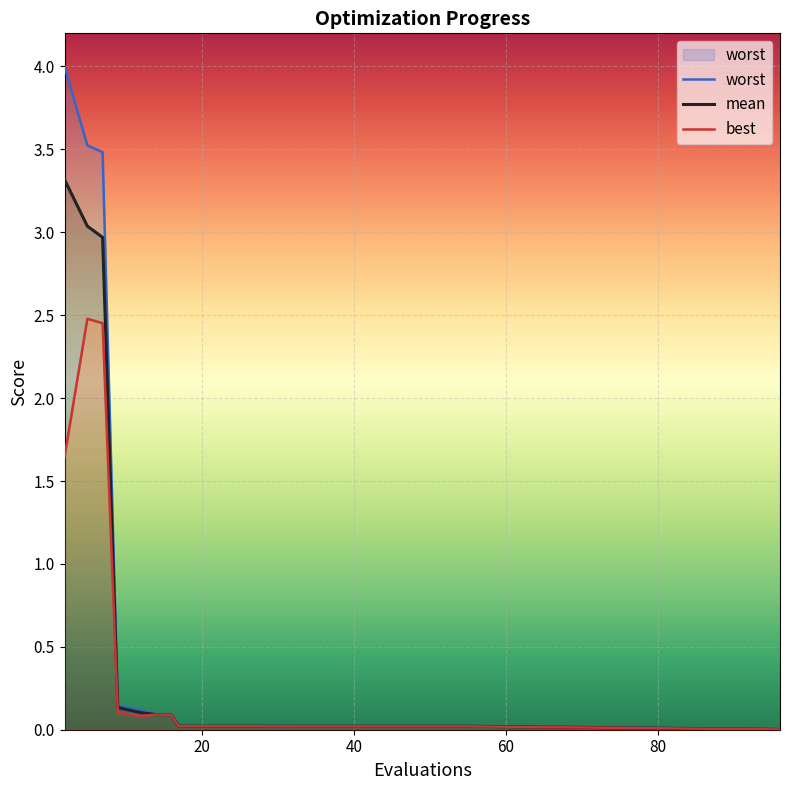

What is the label of the 9th point from the right?

11